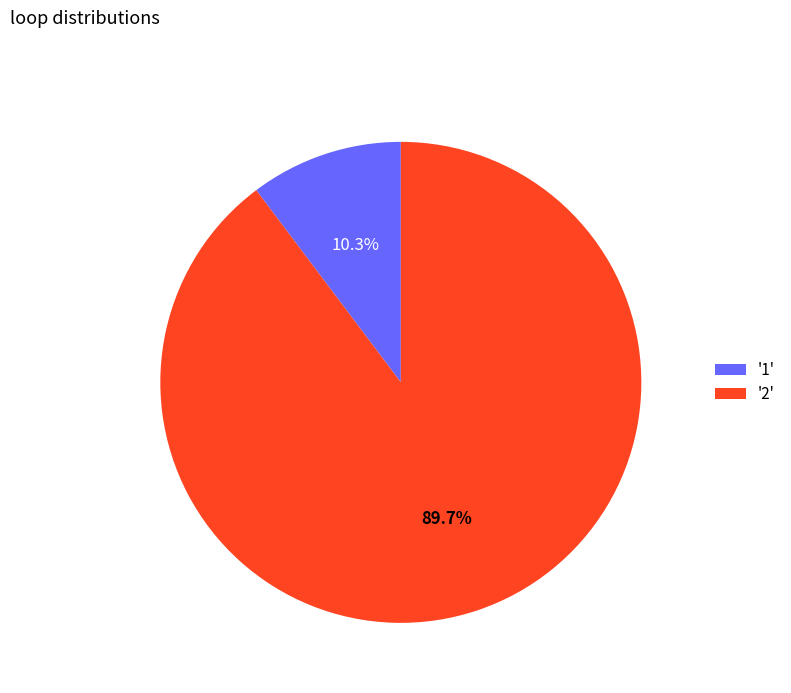

Count the number of slices in the pie.

2